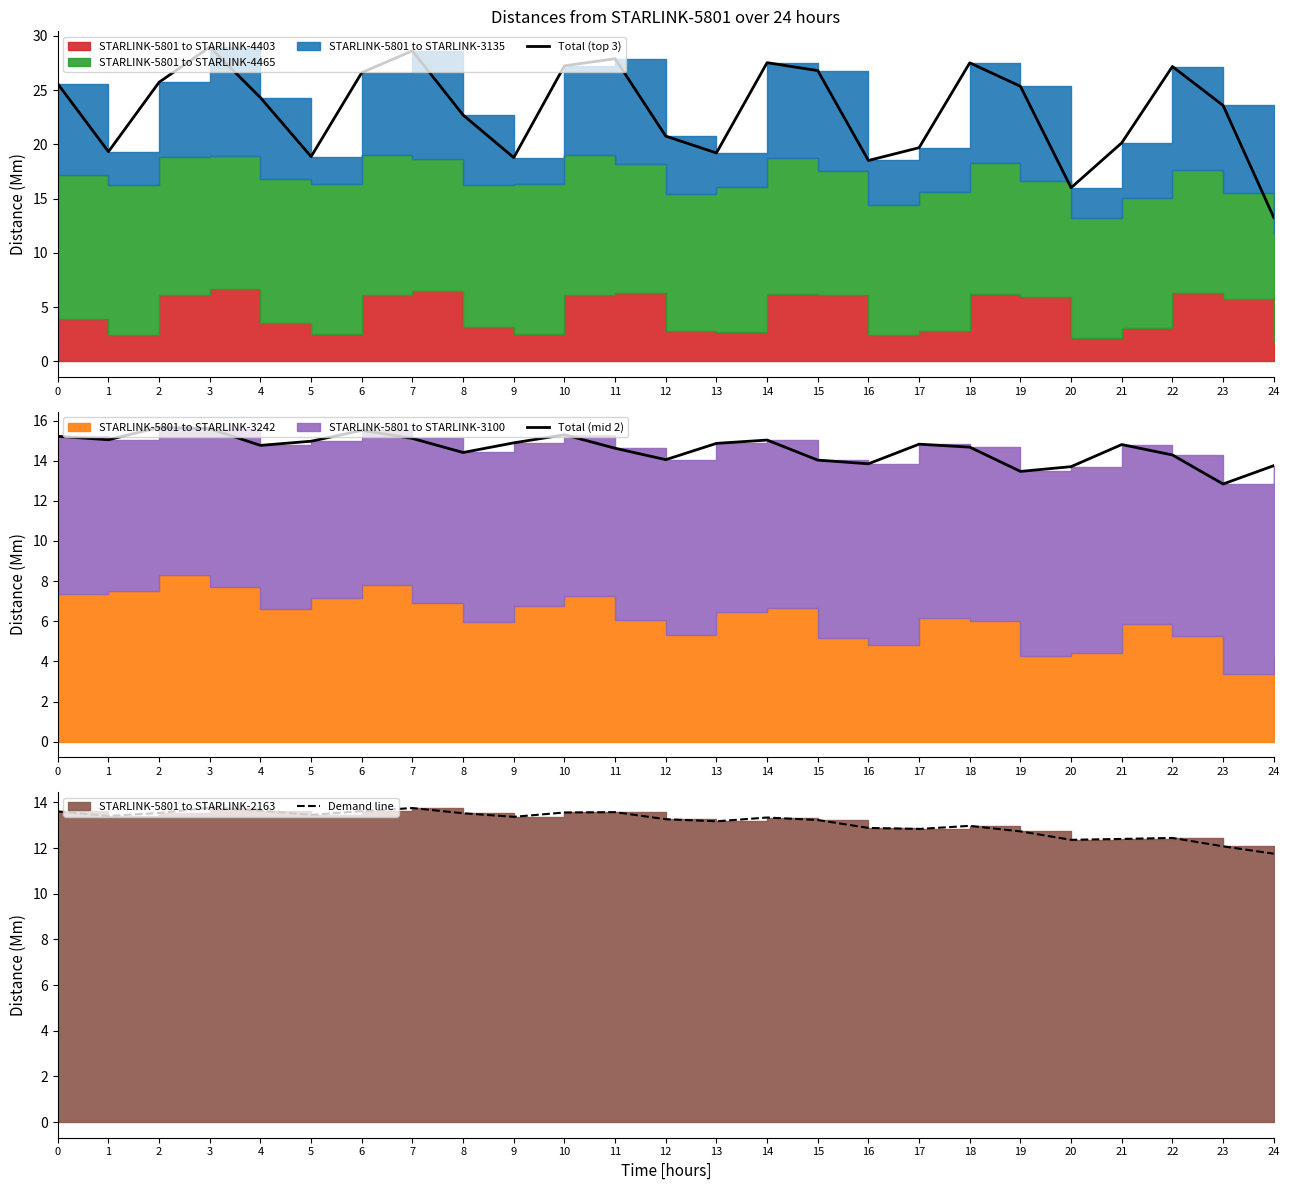

At how many categories does at least one series exceed 28?

2